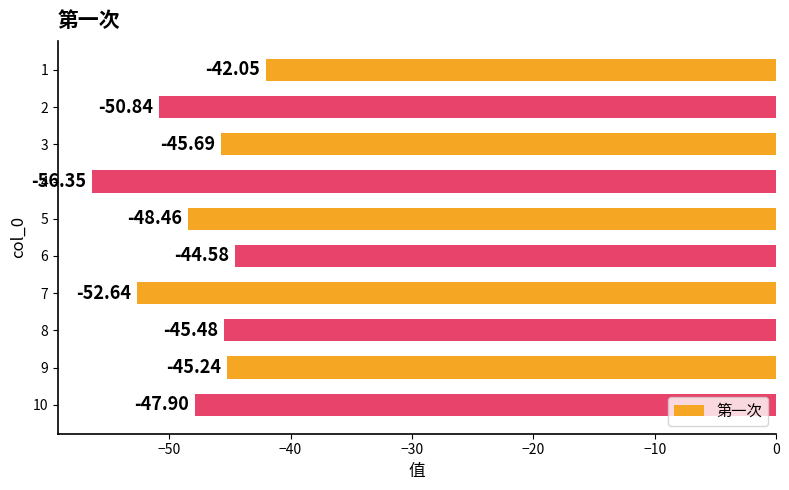

Rank the categories by value from highest to lowest.

1, 6, 9, 8, 3, 10, 5, 2, 7, 4